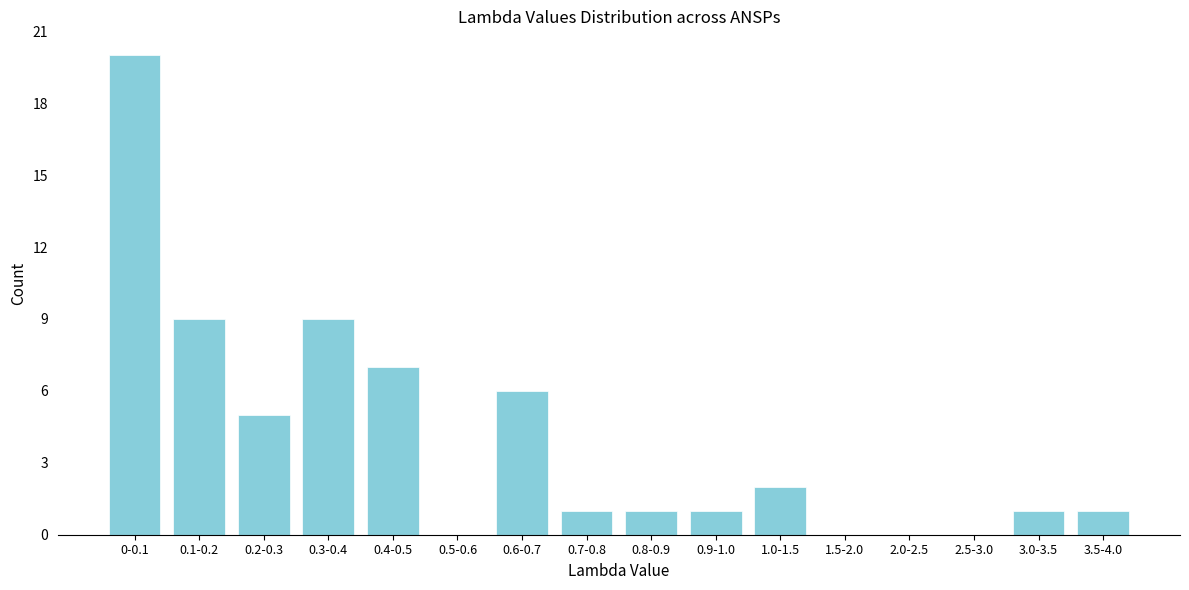

Reading right to left, what are all the values shown in this chart?

3.5-4.0=1	3.0-3.5=1	2.5-3.0=0	2.0-2.5=0	1.5-2.0=0	1.0-1.5=2	0.9-1.0=1	0.8-0.9=1	0.7-0.8=1	0.6-0.7=6	0.5-0.6=0	0.4-0.5=7	0.3-0.4=9	0.2-0.3=5	0.1-0.2=9	0-0.1=20